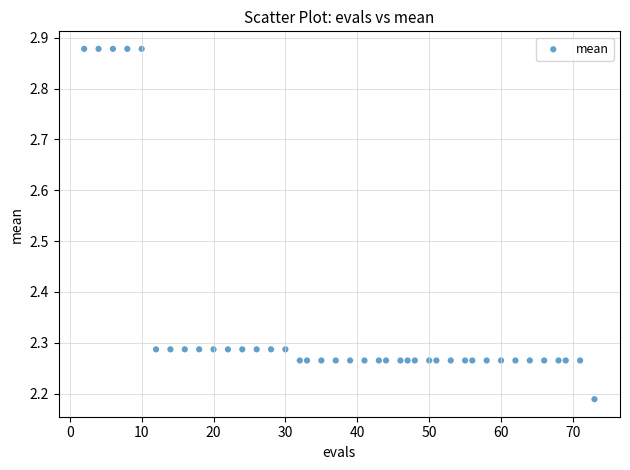

What is the range of X values (max minus min)?

71.0